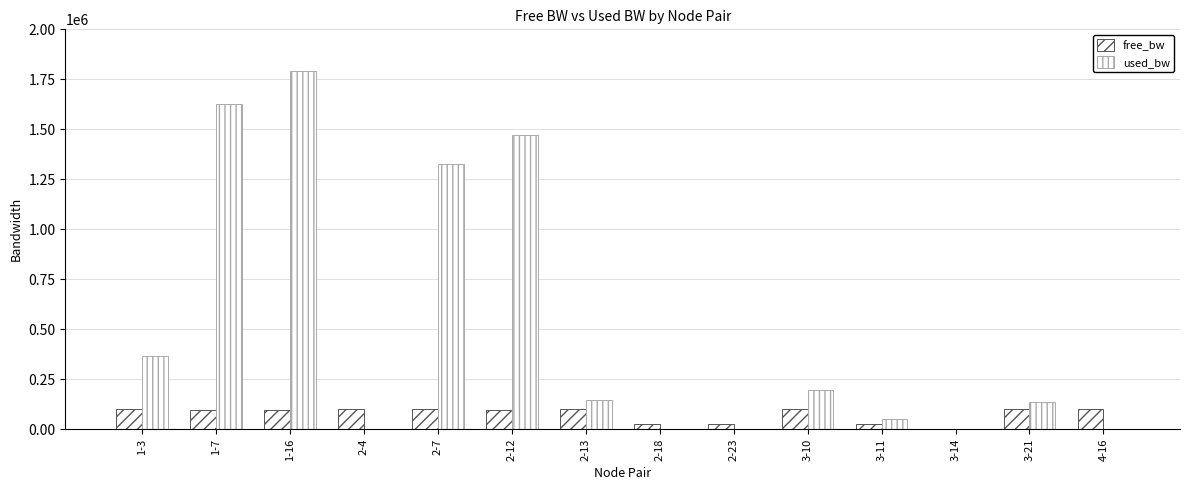

Are the bars horizontal?

No